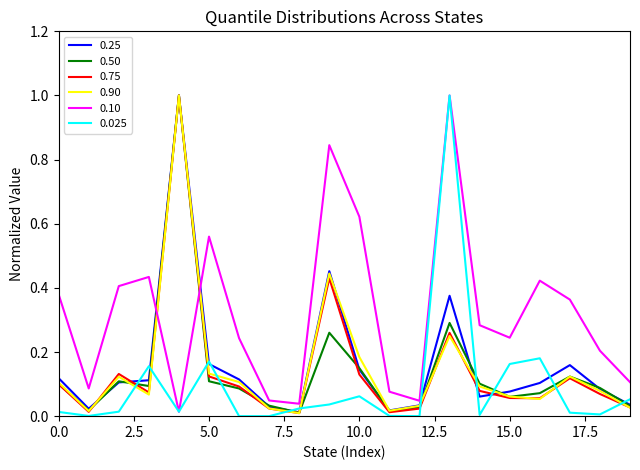

What is the maximum value shown in the chart?

1.0